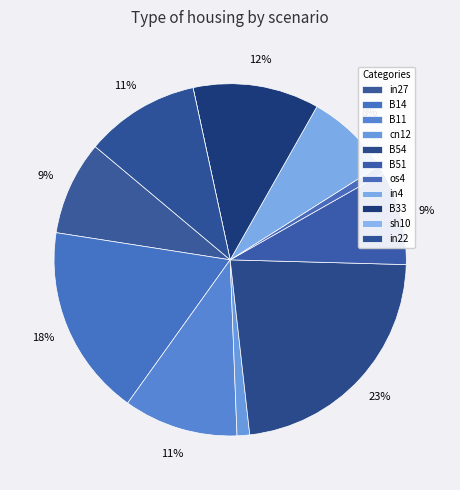

How many slices are in this pie chart?

11